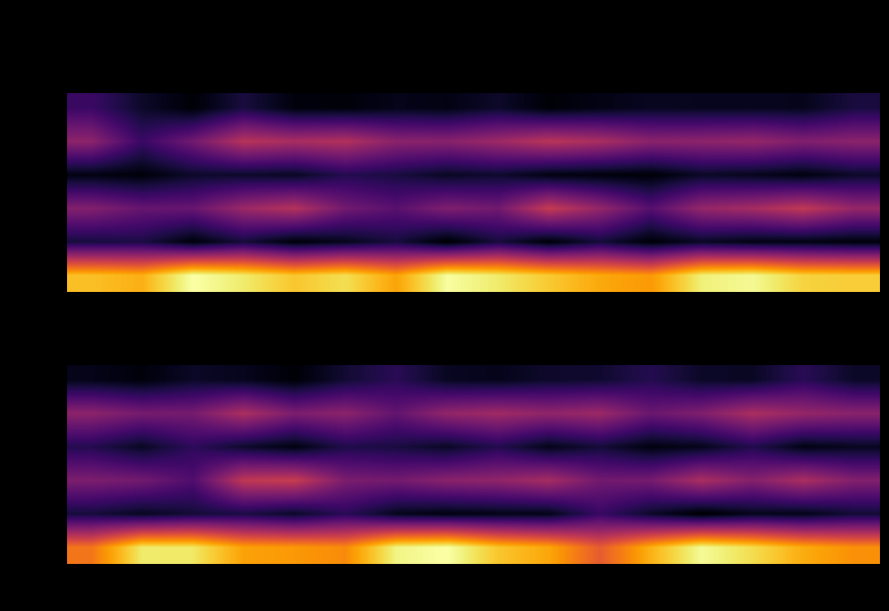

Where is col_3 nearest to the value 3?

8